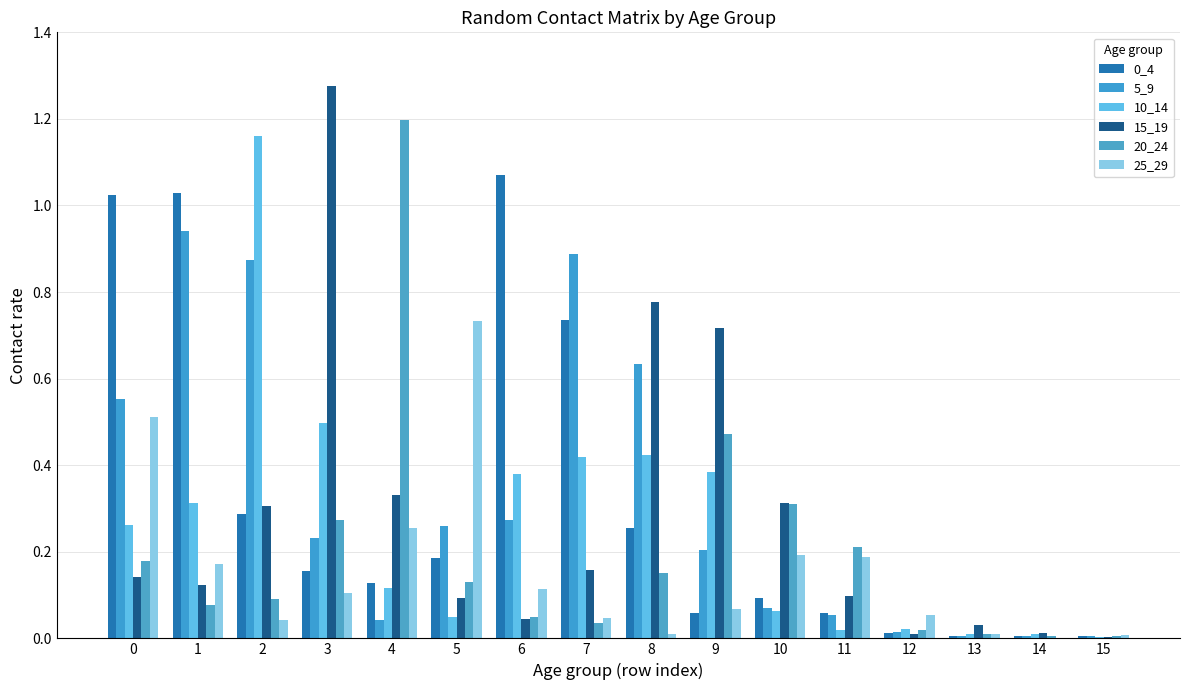

Which category has the highest value in the 25_29 series?

5